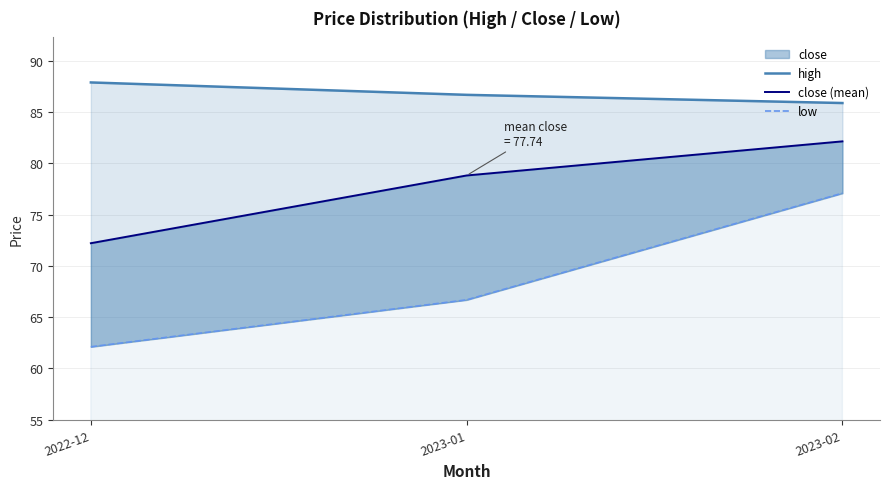

What is the approximate value of high at 2022-12?

87.9